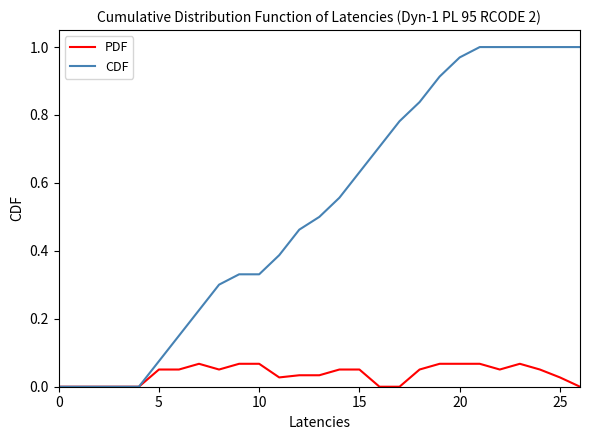

Which series has the largest range (max minus min)?

CDF